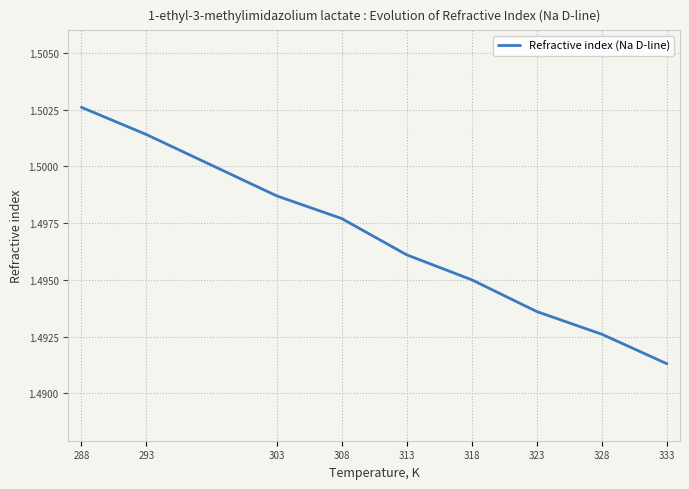

The chart shows a value of 1.0 at 303. True or false?

False